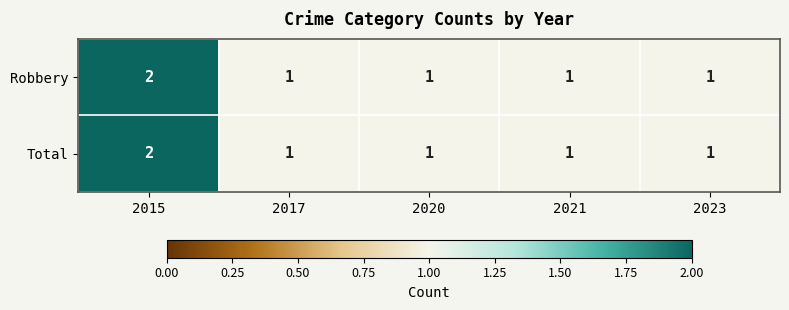

The Robbery series shows 0 at 2023. True or false?

False